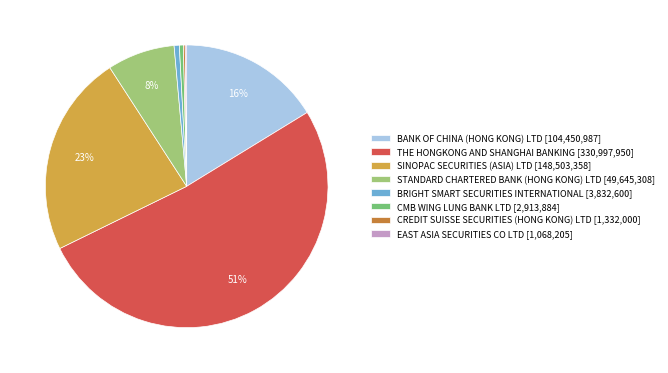

Which category has the biggest portion of the pie?

THE HONGKONG AND SHANGHAI BANKING